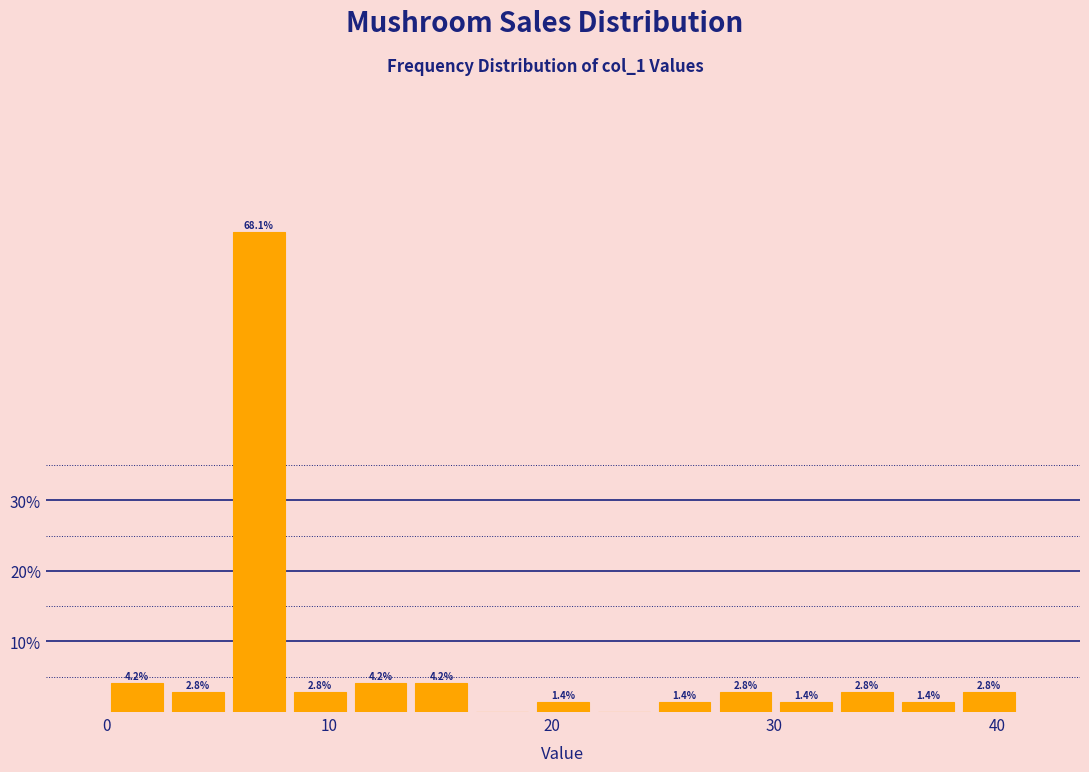

Read against the x-axis, roughly where is the centre of the tallest bar?

7